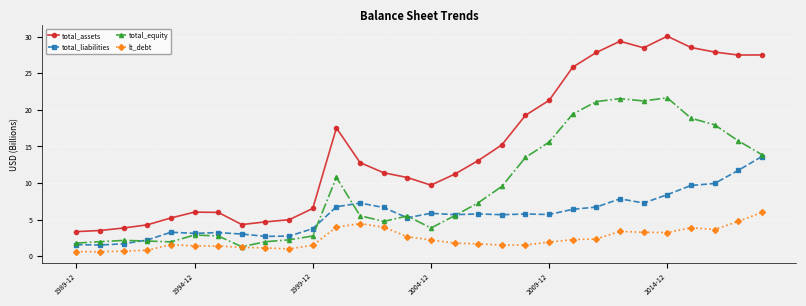

What is the difference between the maximum and minimum values in the lt_debt series?

5.4